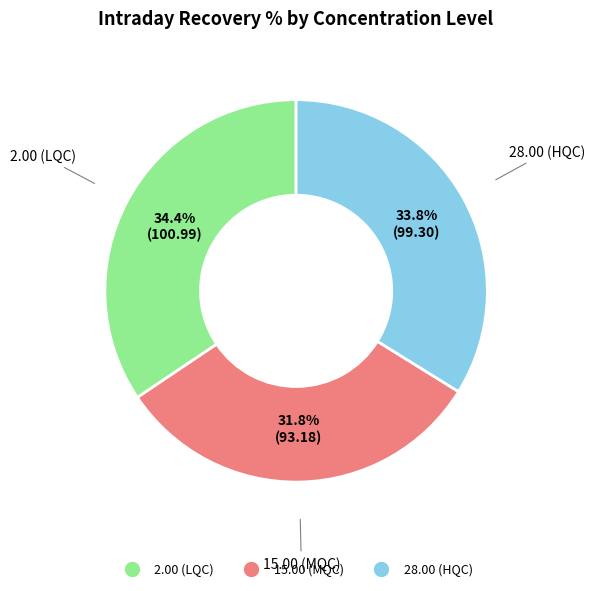

Is the sum of 2.00 (LQC) and 28.00 (HQC) greater than half?

Yes